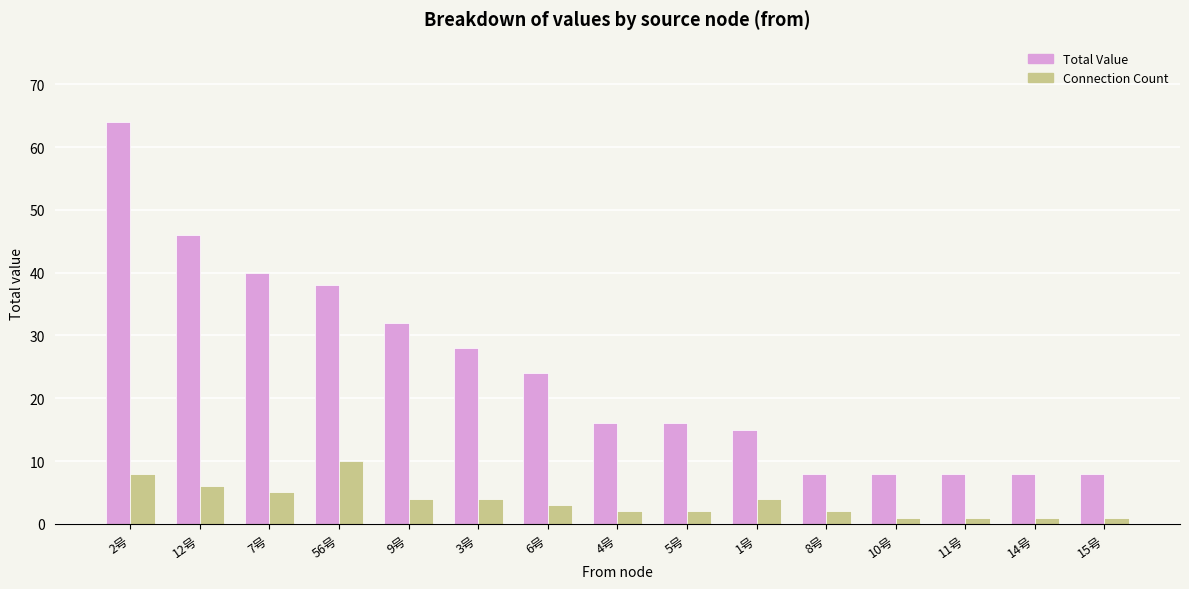

How many series are shown in this chart?

2